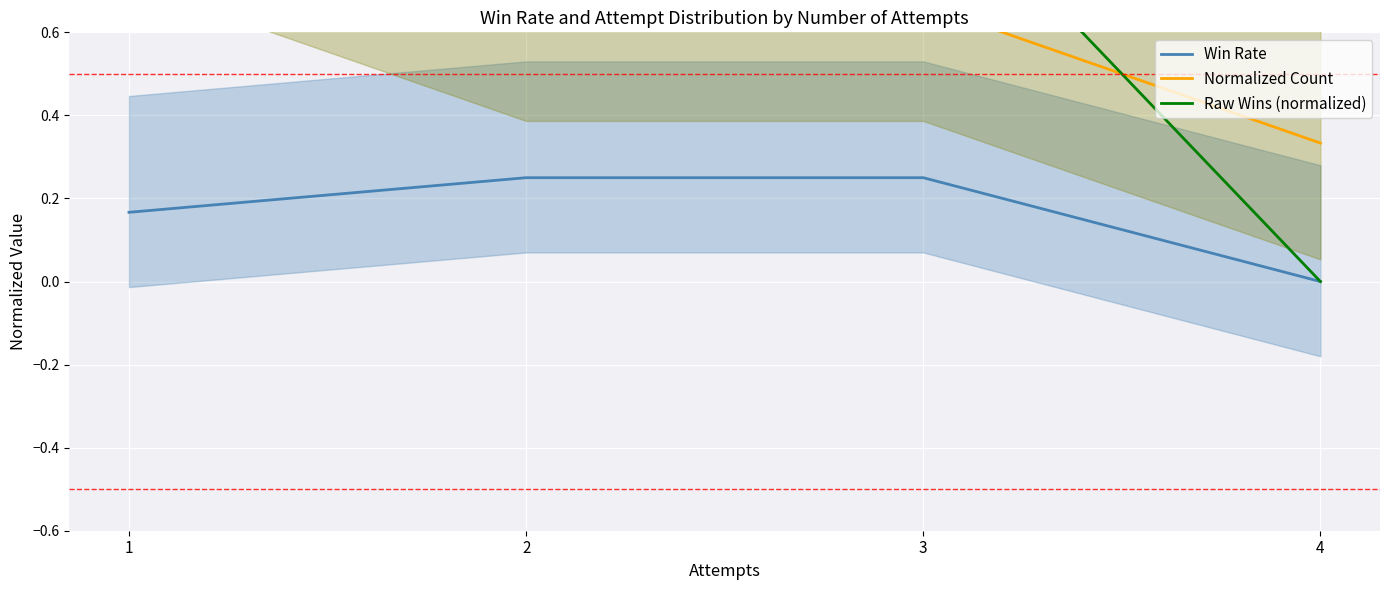

How many distinct data groups are displayed?

3